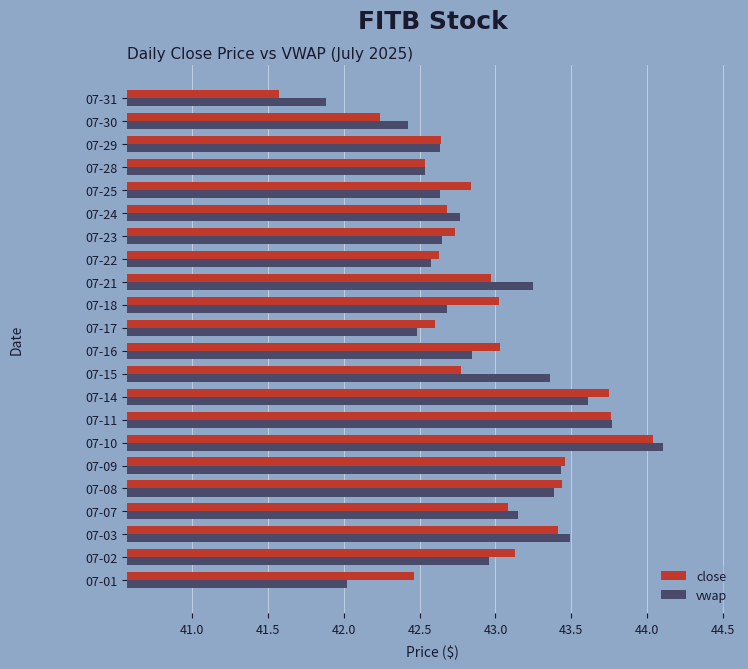

What value does the vwap series have at 07-10?

44.1